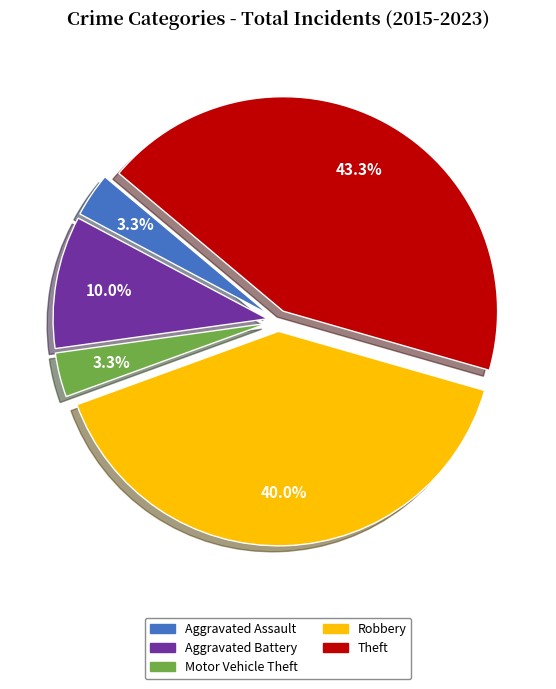

What is the ratio of the value at Aggravated Assault to the value at Motor Vehicle Theft?

1.0